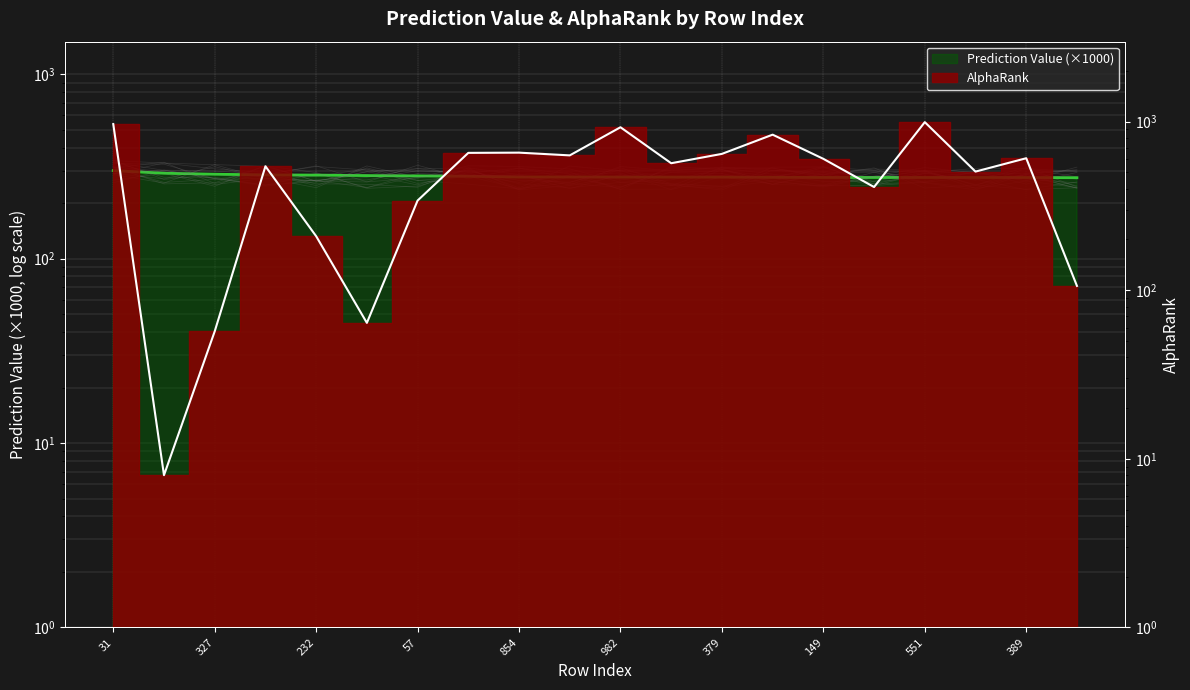

What is the greatest value displayed?

992.0